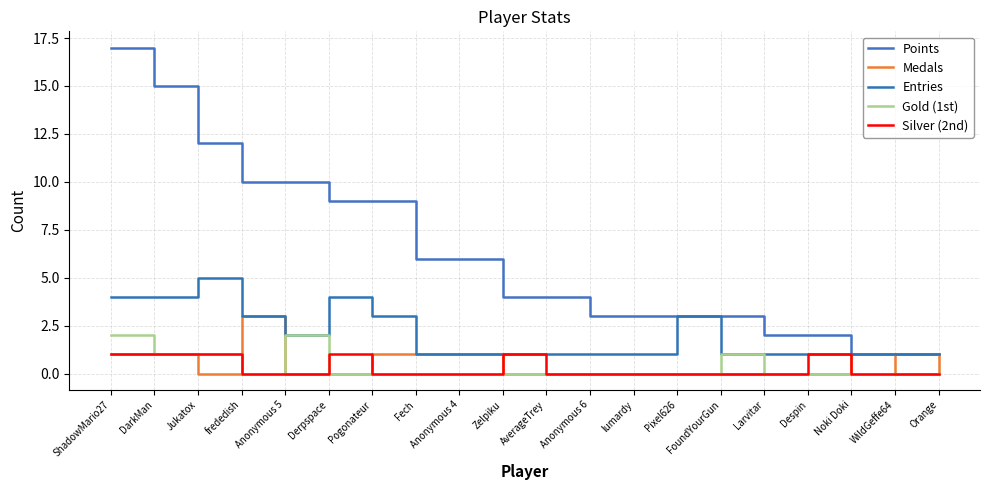

What are all the series names shown in the legend?

Points, Medals, Entries, Gold (1st), Silver (2nd)